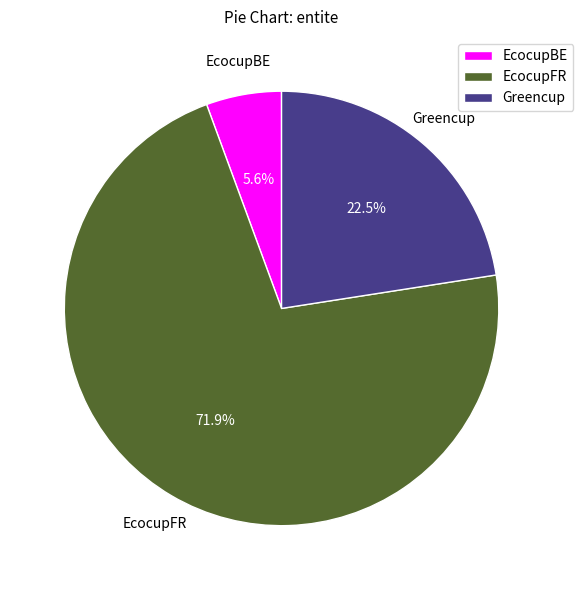

What is the largest slice in the pie chart?

EcocupFR